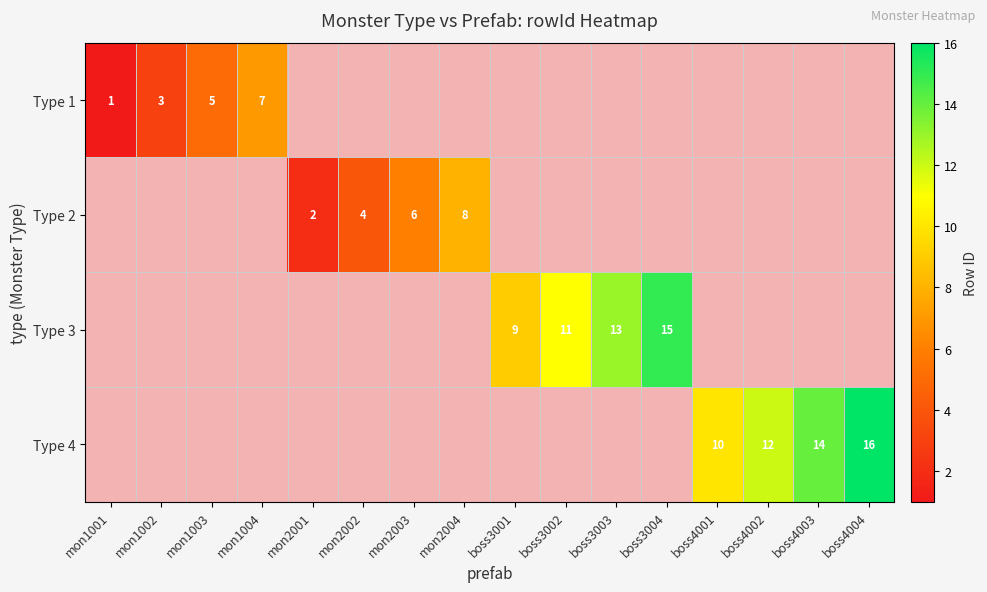

Which series has the widest spread of values?

Type 1